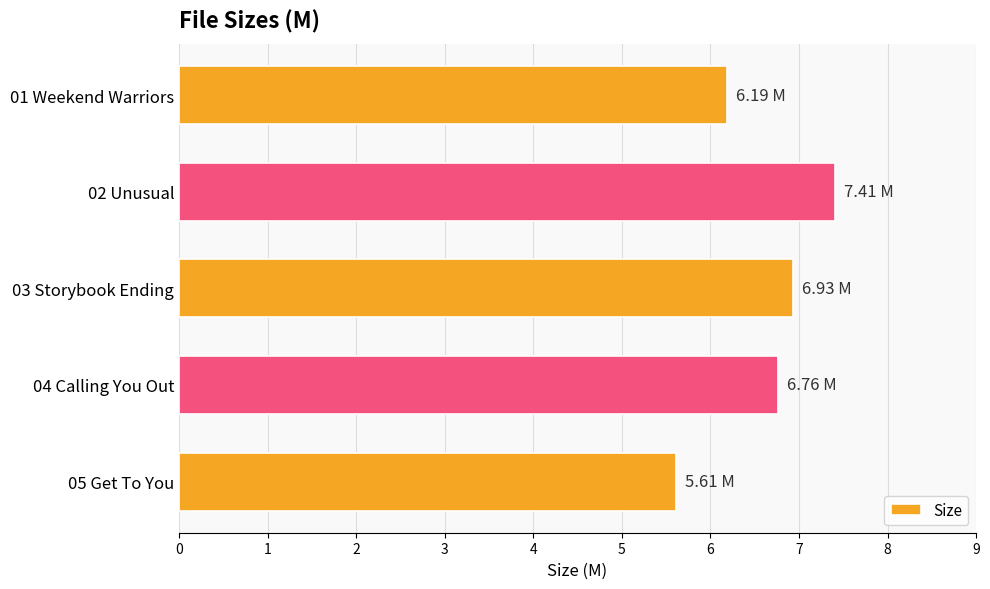

What is the sum of the values at 01 Weekend Warriors and 03 Storybook Ending?

13.1